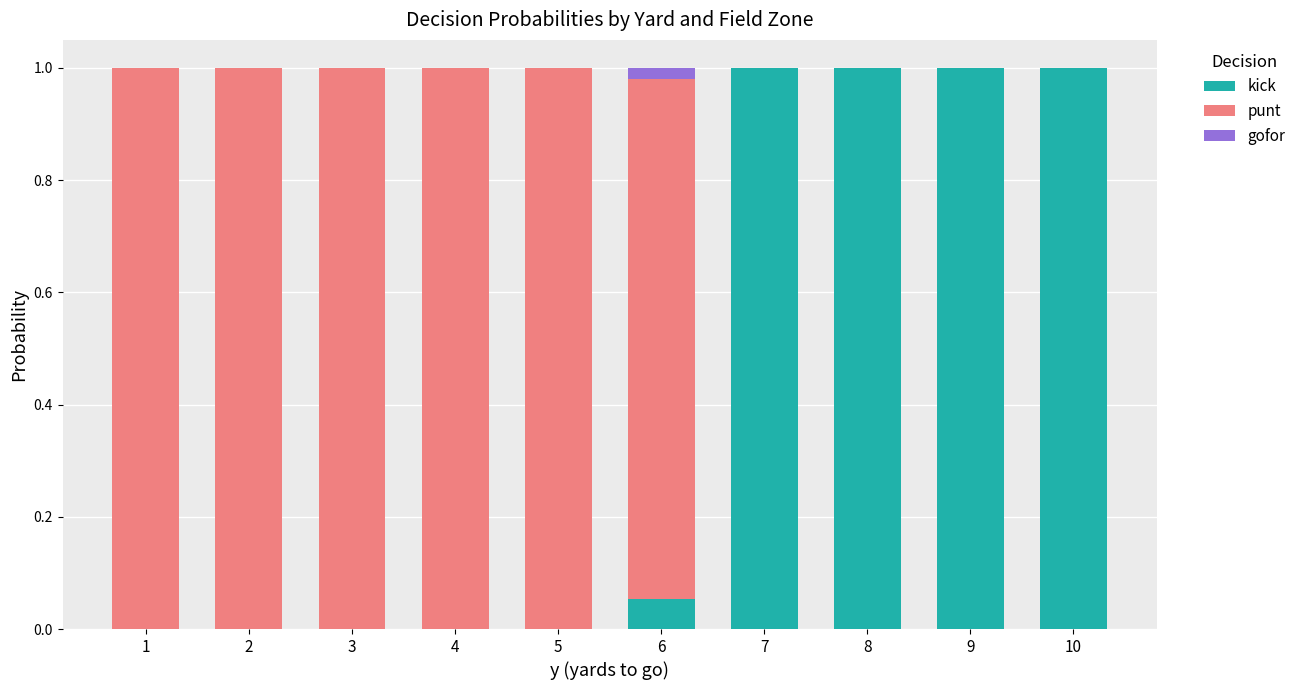

True or false: kick has a value of 1.0 at 8.

True